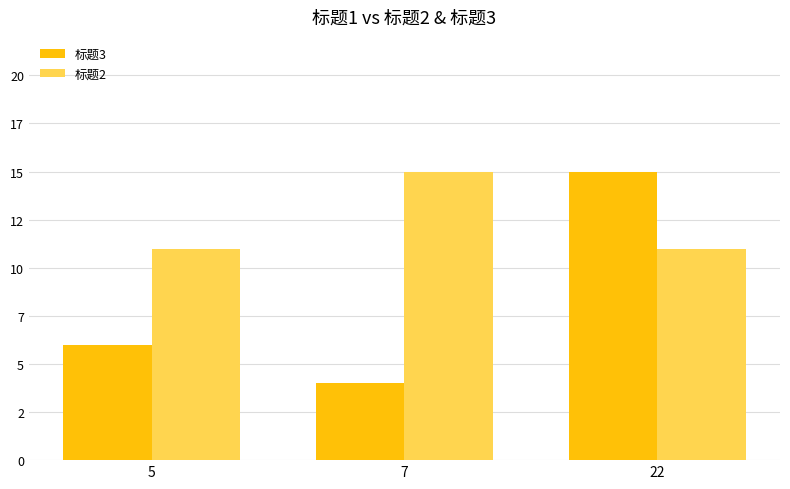

Which series has the largest range (max minus min)?

标题3